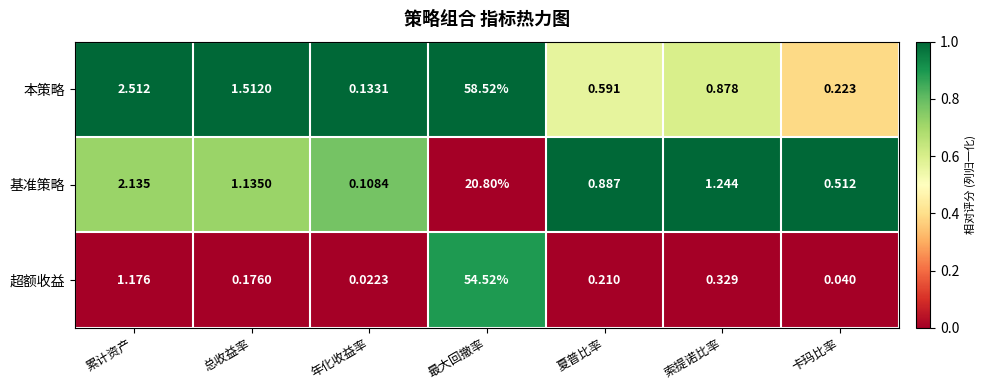

At which category is the sum across all series the highest?

最大回撤率